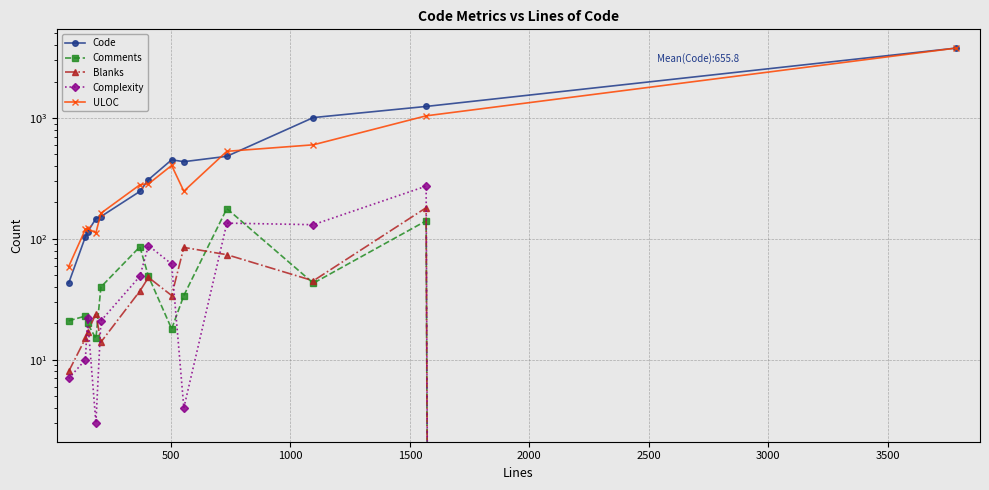

Is the value of Code at 12 greater than the value of ULOC at 500?

Yes